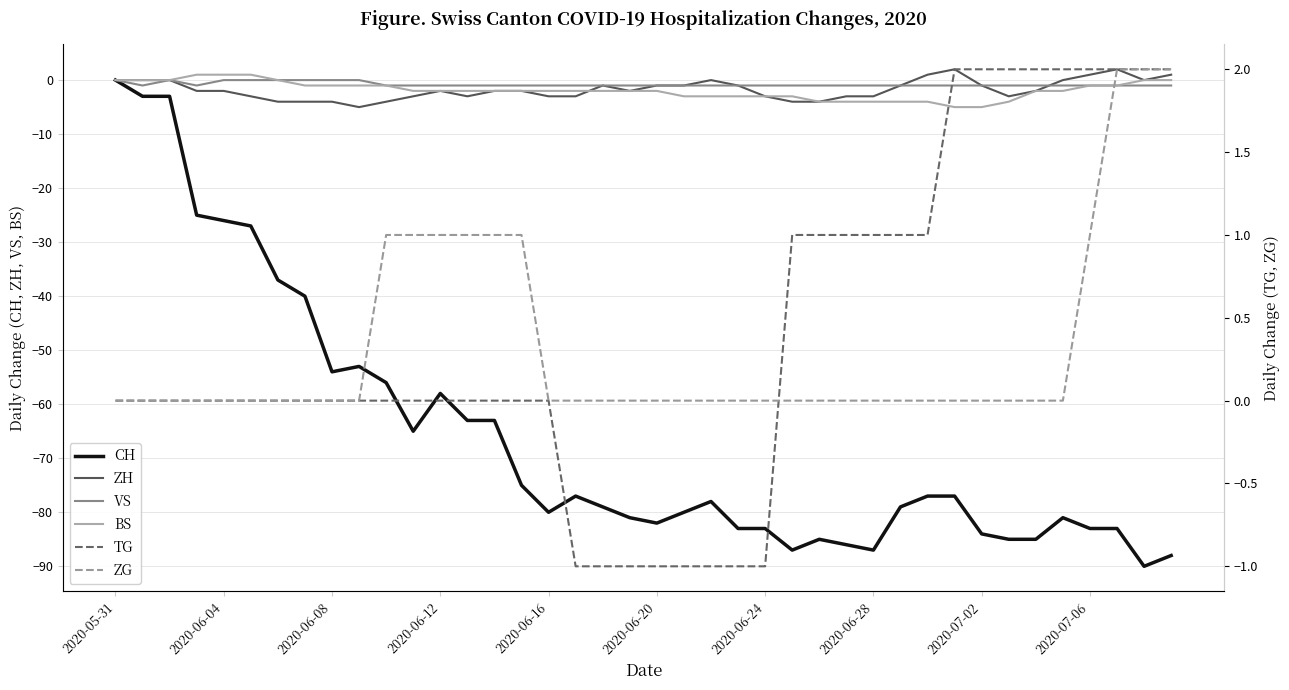

Which series has the widest spread of values?

CH